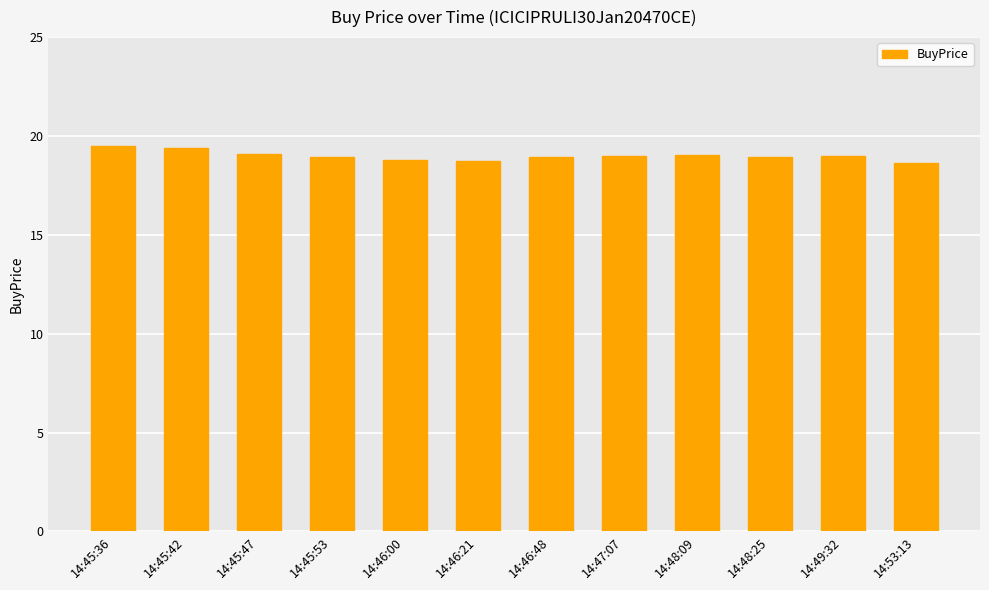

What is the greatest value displayed?

19.5